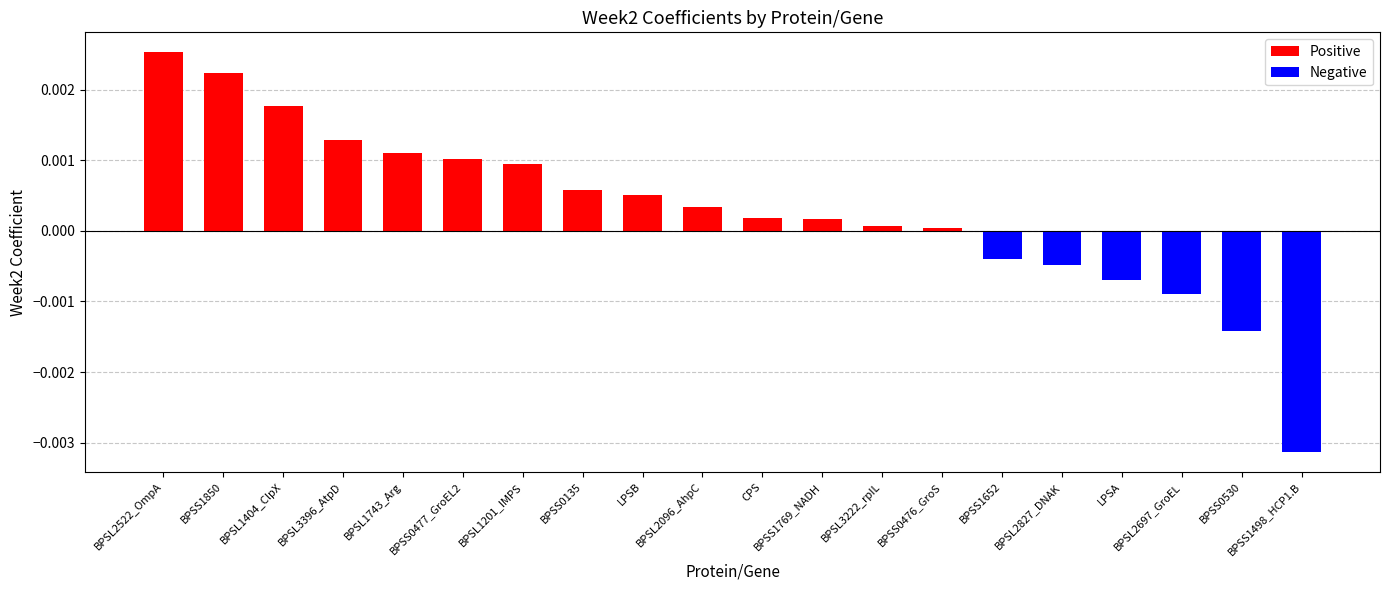

Between BPSS1498_HCP1.B and BPSS1769_NADH, which is larger?

BPSS1769_NADH